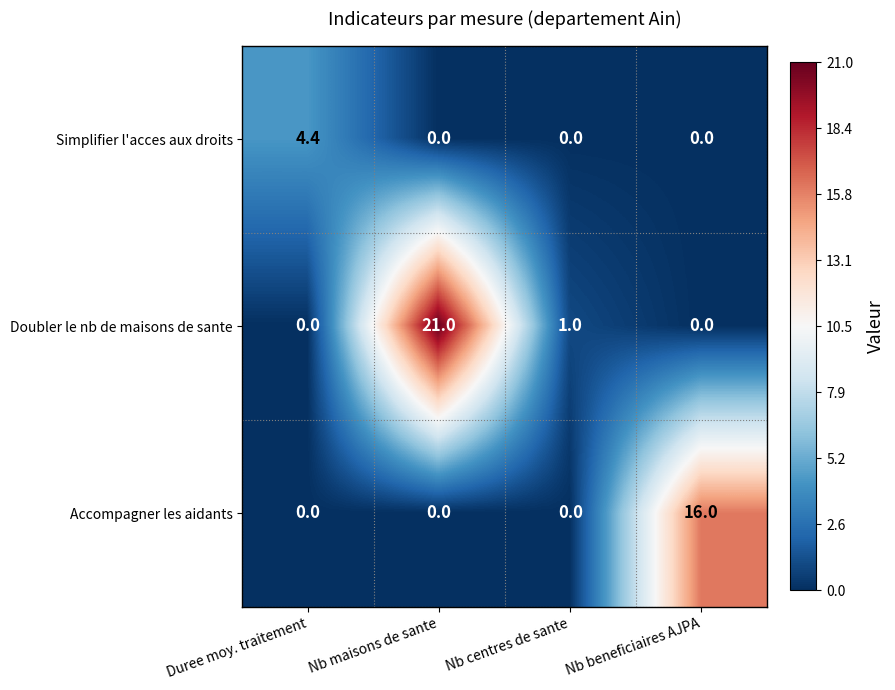

Between Nb maisons de sante and Nb centres de sante, which series saw the biggest shift?

Doubler le nb de maisons de sante